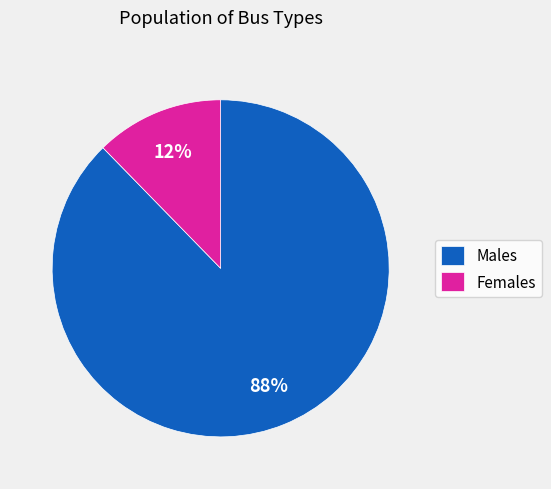

Is there a majority slice in this chart?

Yes